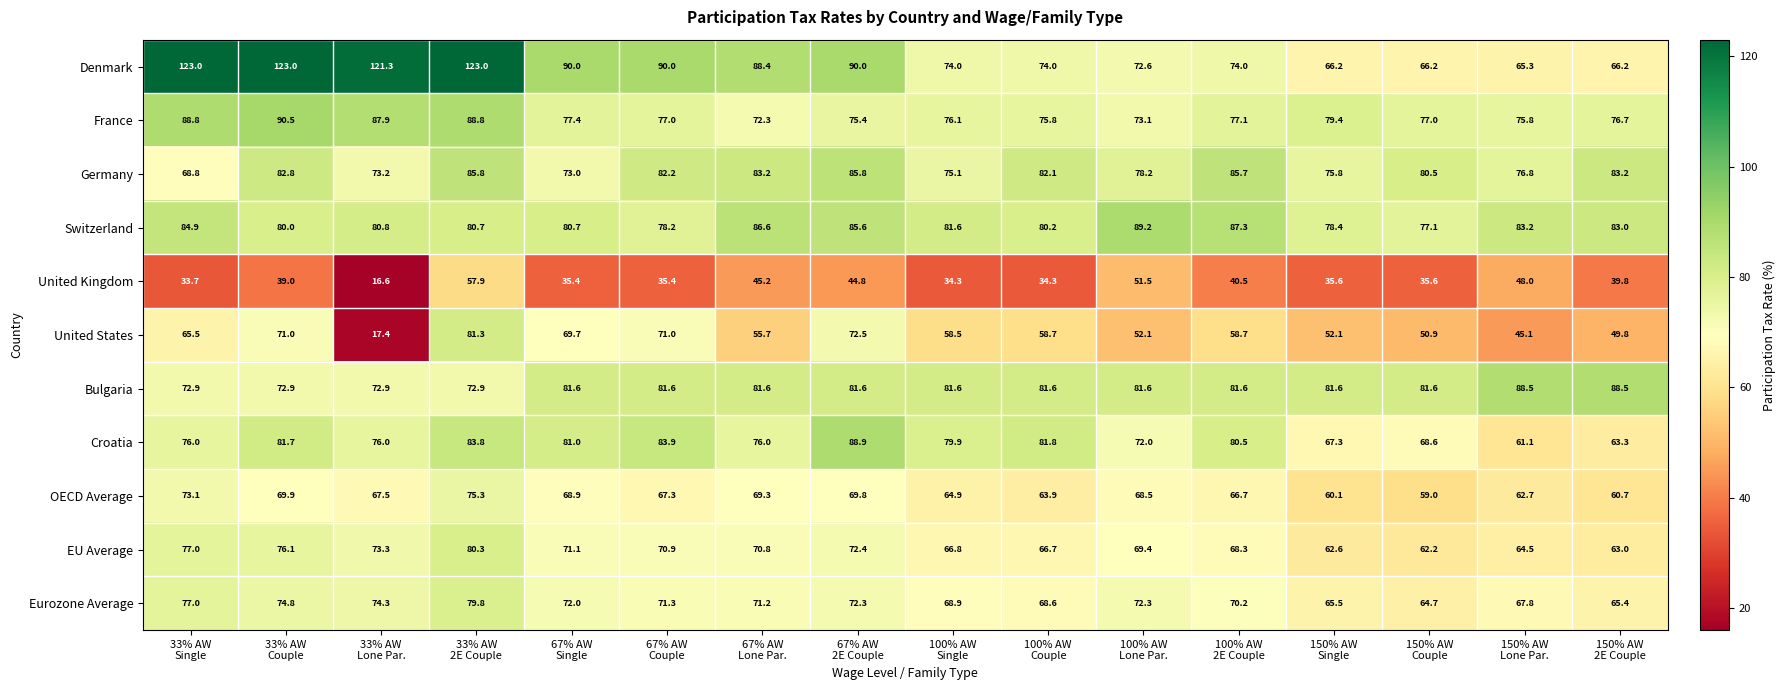

How many categories are shown in the chart?

16